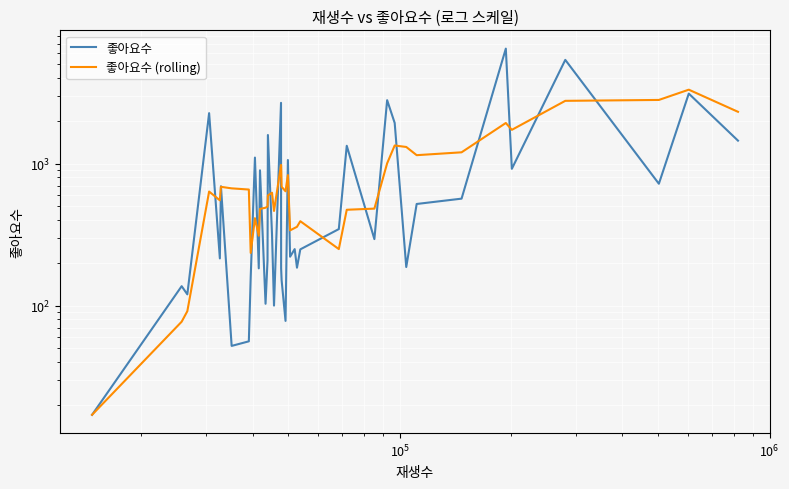

True or false: 좋아요수 (rolling) has a value of 444.6 at 32.

False